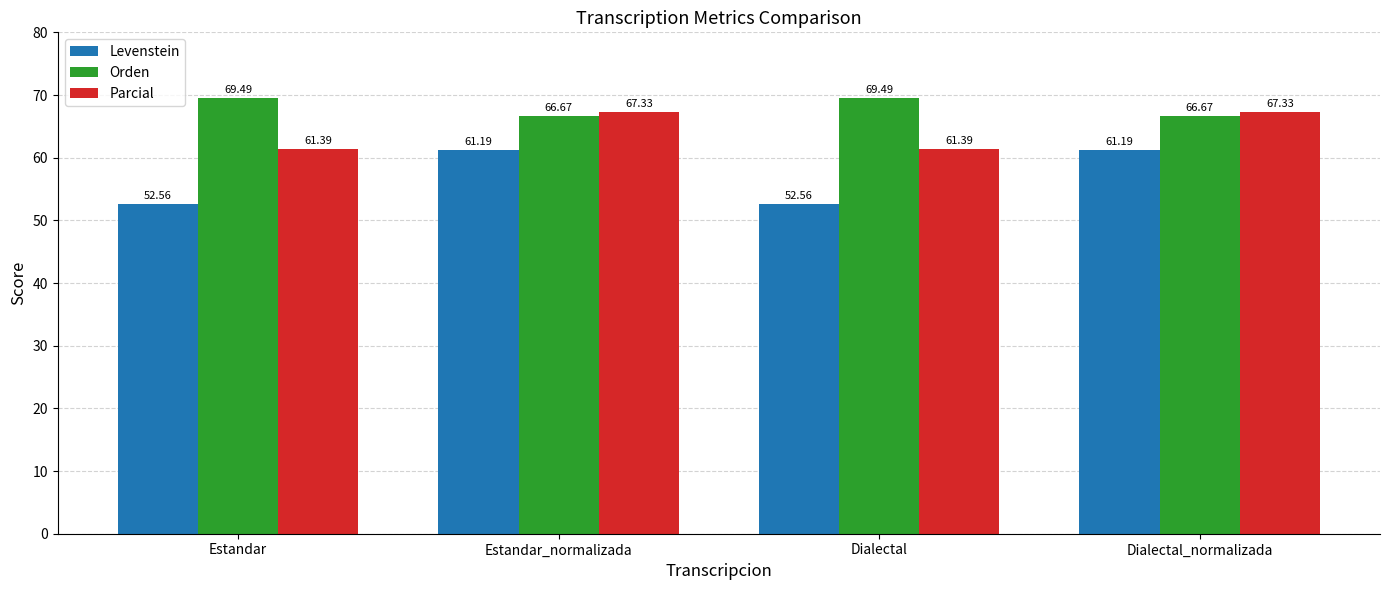

What position from the left is Dialectal?

3